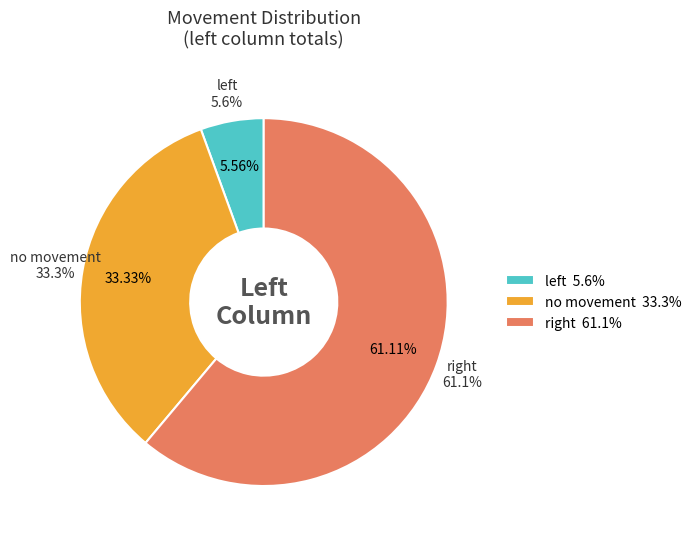

Count the number of slices in the pie.

3